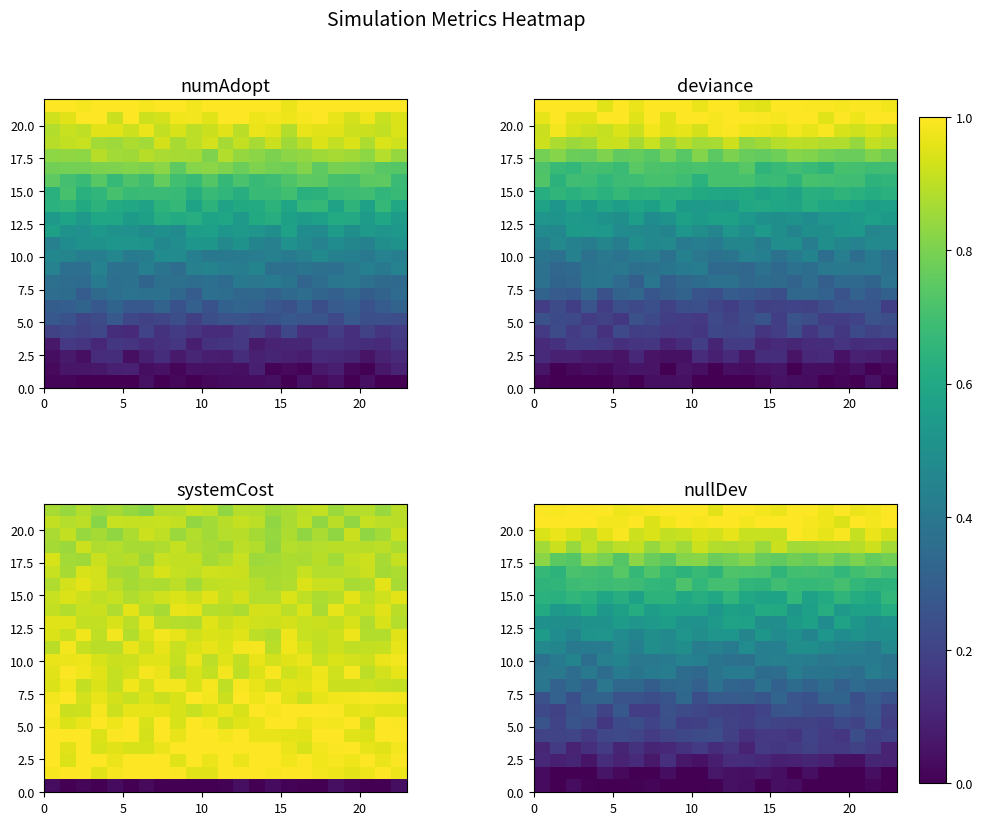

Reading right to left, extract all data points from this chart.

row_0: 0.0	0.0	0.0	0.0	0.0	0.0	0.0	0.0	0.0	0.0	0.0	0.0	0.0	0.0	0.0	0.0	0.0	0.0	0.0	0.0	0.0	0.0	0.0
row_1: 0.0	0.0	0.0	0.0	0.0	0.0	0.0	0.0	0.1	0.0	0.0	0.1	0.0	0.0	0.0	0.0	0.0	0.0	0.1	0.0	0.0	0.0	0.0
row_2: 0.1	0.1	0.0	0.0	0.1	0.1	0.1	0.1	0.1	0.1	0.1	0.1	0.0	0.1	0.1	0.1	0.1	0.1	0.1	0.1	0.1	0.1	0.1
row_3: 0.1	0.2	0.2	0.2	0.2	0.2	0.2	0.2	0.2	0.1	0.2	0.1	0.2	0.1	0.1	0.1	0.1	0.1	0.2	0.1	0.1	0.2	0.1
row_4: 0.2	0.2	0.2	0.2	0.2	0.2	0.2	0.2	0.2	0.1	0.2	0.2	0.2	0.2	0.2	0.2	0.2	0.2	0.2	0.2	0.2	0.2	0.2
row_5: 0.2	0.3	0.2	0.2	0.2	0.2	0.2	0.2	0.2	0.2	0.2	0.2	0.2	0.2	0.2	0.2	0.2	0.2	0.2	0.2	0.3	0.2	0.3
row_6: 0.2	0.3	0.2	0.3	0.2	0.2	0.3	0.3	0.2	0.2	0.2	0.2	0.2	0.2	0.2	0.2	0.2	0.3	0.2	0.3	0.2	0.2	0.2
row_7: 0.3	0.3	0.2	0.3	0.3	0.3	0.3	0.3	0.3	0.3	0.3	0.3	0.2	0.3	0.3	0.2	0.3	0.3	0.3	0.3	0.2	0.3	0.2
row_8: 0.3	0.3	0.4	0.3	0.4	0.3	0.4	0.3	0.4	0.3	0.3	0.4	0.3	0.3	0.3	0.3	0.3	0.3	0.4	0.3	0.4	0.3	0.4
row_9: 0.4	0.4	0.4	0.4	0.4	0.4	0.4	0.4	0.4	0.4	0.4	0.4	0.3	0.4	0.4	0.4	0.4	0.4	0.4	0.4	0.4	0.4	0.4
row_10: 0.4	0.4	0.4	0.4	0.4	0.4	0.4	0.4	0.4	0.4	0.4	0.4	0.4	0.4	0.4	0.4	0.4	0.5	0.4	0.4	0.5	0.4	0.4
row_11: 0.5	0.4	0.4	0.4	0.5	0.5	0.5	0.4	0.4	0.5	0.4	0.4	0.4	0.5	0.5	0.5	0.4	0.5	0.4	0.4	0.4	0.5	0.5
row_12: 0.5	0.5	0.5	0.5	0.5	0.5	0.5	0.5	0.5	0.5	0.5	0.5	0.5	0.5	0.5	0.5	0.5	0.5	0.5	0.5	0.4	0.5	0.5
row_13: 0.5	0.5	0.5	0.6	0.5	0.6	0.5	0.5	0.5	0.6	0.6	0.5	0.5	0.5	0.6	0.5	0.5	0.6	0.5	0.5	0.5	0.5	0.5
row_14: 0.6	0.6	0.6	0.5	0.6	0.6	0.5	0.6	0.6	0.6	0.6	0.5	0.6	0.6	0.6	0.6	0.6	0.6	0.5	0.6	0.6	0.5	0.6
row_15: 0.7	0.6	0.6	0.7	0.6	0.6	0.7	0.6	0.6	0.6	0.7	0.6	0.6	0.6	0.6	0.6	0.6	0.6	0.6	0.6	0.7	0.6	0.6
row_16: 0.6	0.6	0.7	0.7	0.7	0.7	0.7	0.7	0.6	0.7	0.7	0.7	0.7	0.7	0.7	0.7	0.7	0.7	0.7	0.7	0.7	0.7	0.6
row_17: 0.7	0.7	0.7	0.7	0.7	0.7	0.7	0.7	0.7	0.7	0.7	0.7	0.7	0.6	0.7	0.7	0.7	0.7	0.7	0.7	0.7	0.6	0.7
row_18: 0.8	0.8	0.8	0.8	0.8	0.8	0.8	0.8	0.8	0.8	0.8	0.8	0.8	0.8	0.7	0.8	0.8	0.7	0.8	0.8	0.7	0.7	0.8
row_19: 0.9	0.9	0.9	0.9	0.9	0.9	0.9	0.9	0.8	0.9	0.9	0.9	0.9	0.9	0.9	0.8	0.9	0.9	0.9	0.9	0.8	0.9	0.9
row_20: 0.9	1.0	0.9	1.0	1.0	1.0	1.0	0.9	0.9	0.9	1.0	0.9	0.9	0.9	0.9	0.9	0.9	1.0	1.0	0.9	0.9	1.0	0.9
row_21: 1.0	1.0	1.0	0.9	1.0	1.0	1.0	1.0	1.0	1.0	1.0	1.0	1.0	1.0	1.0	0.9	1.0	1.0	1.0	1.0	1.0	1.0	1.0
row_22: 1.0	1.0	1.0	1.0	1.0	1.0	1.0	1.0	1.0	1.0	1.0	1.0	1.0	1.0	1.0	1.0	1.0	1.0	1.0	1.0	1.0	1.0	1.0